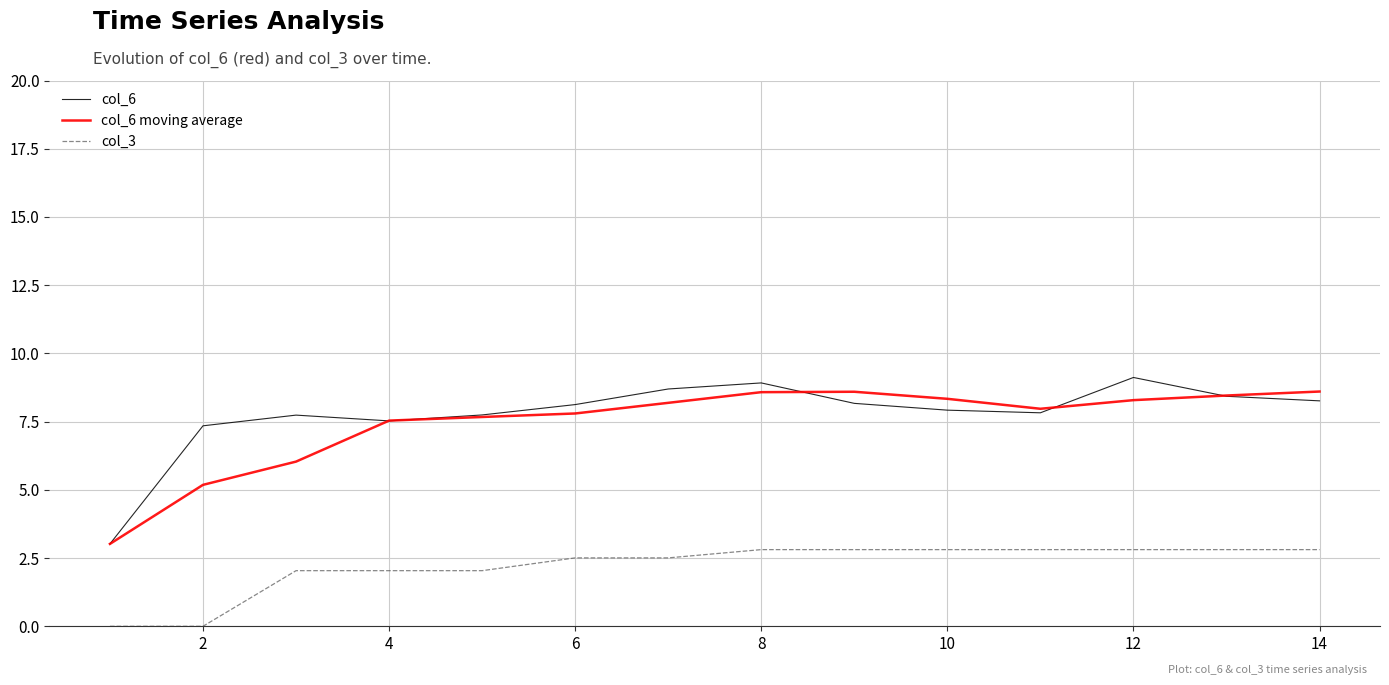

True or false: col_3 and col_6 intersect in this chart.

False